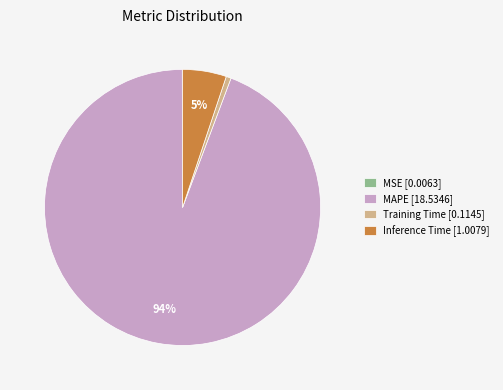

To the nearest percent, what is the average slice percentage?

25%